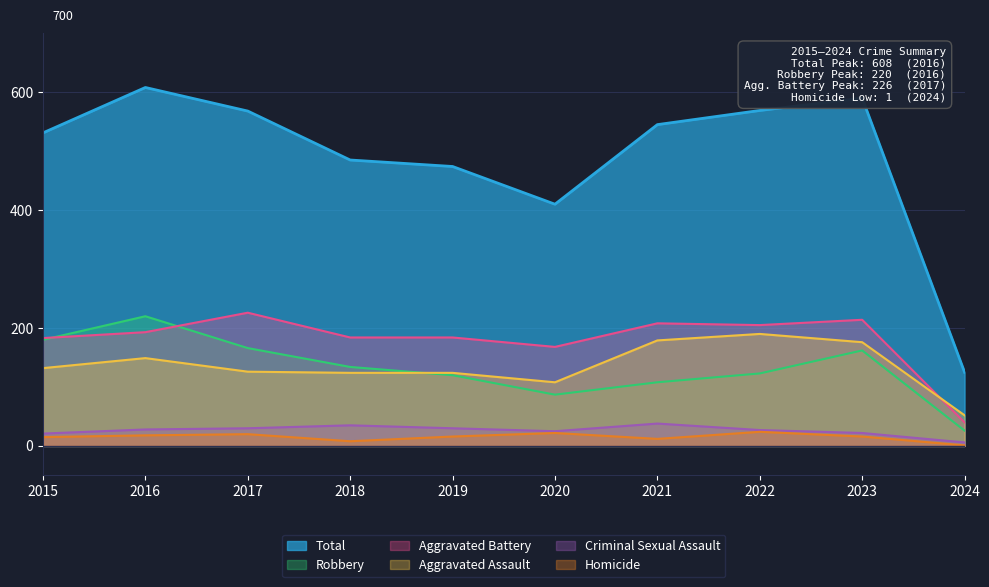

At which label does Total first exceed 545?

2016